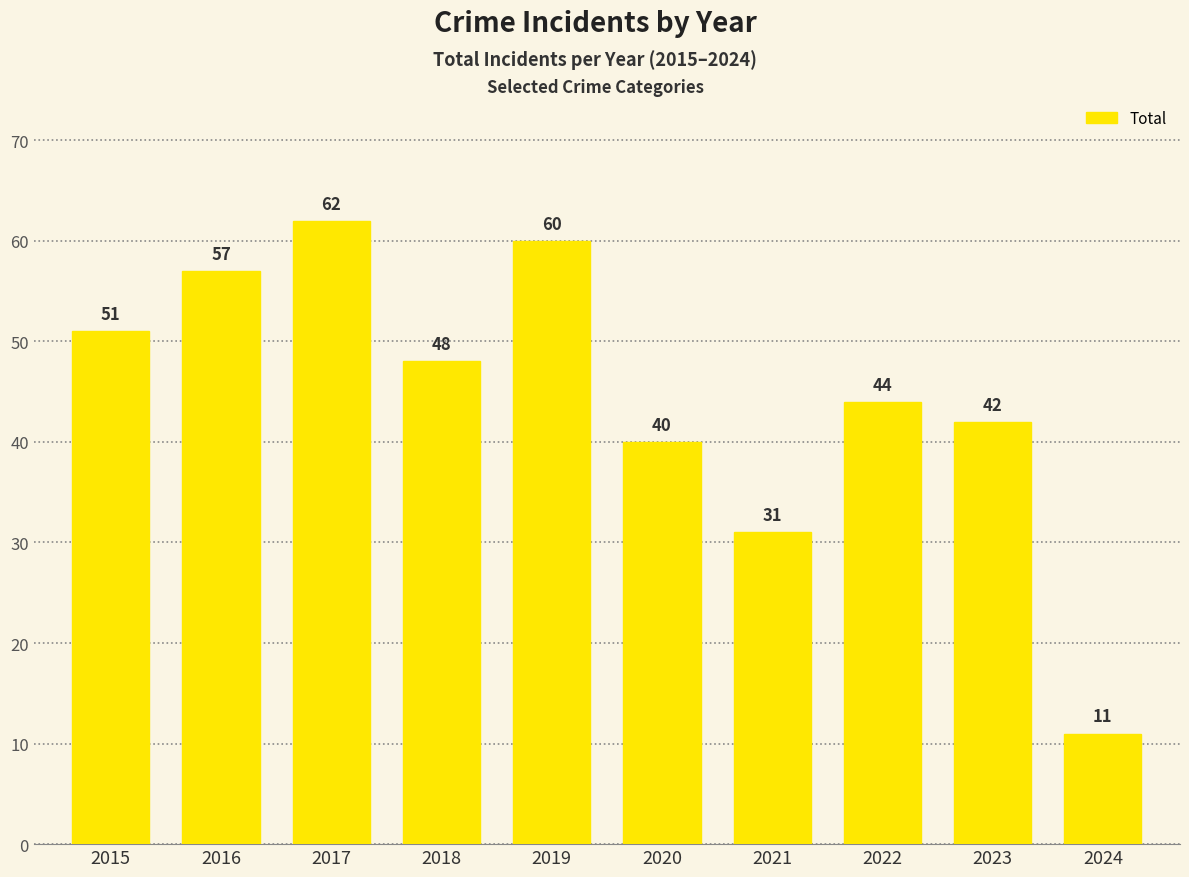

How many bars are there in total?

10